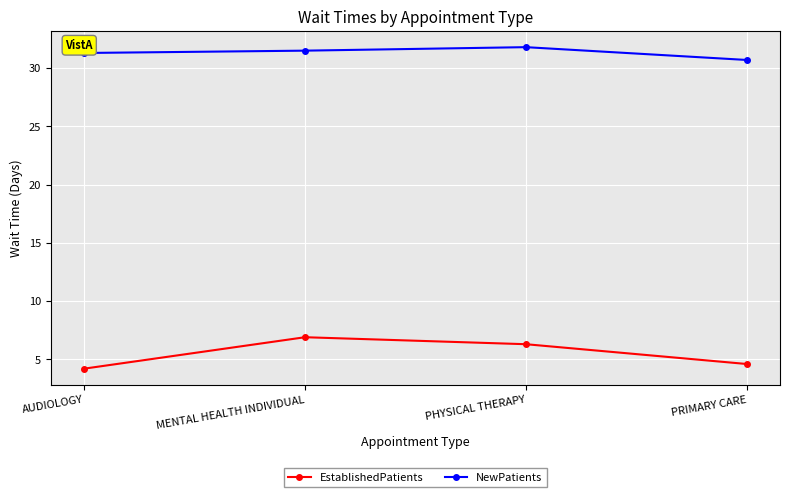

Read the EstablishedPatients value at AUDIOLOGY.

4.2